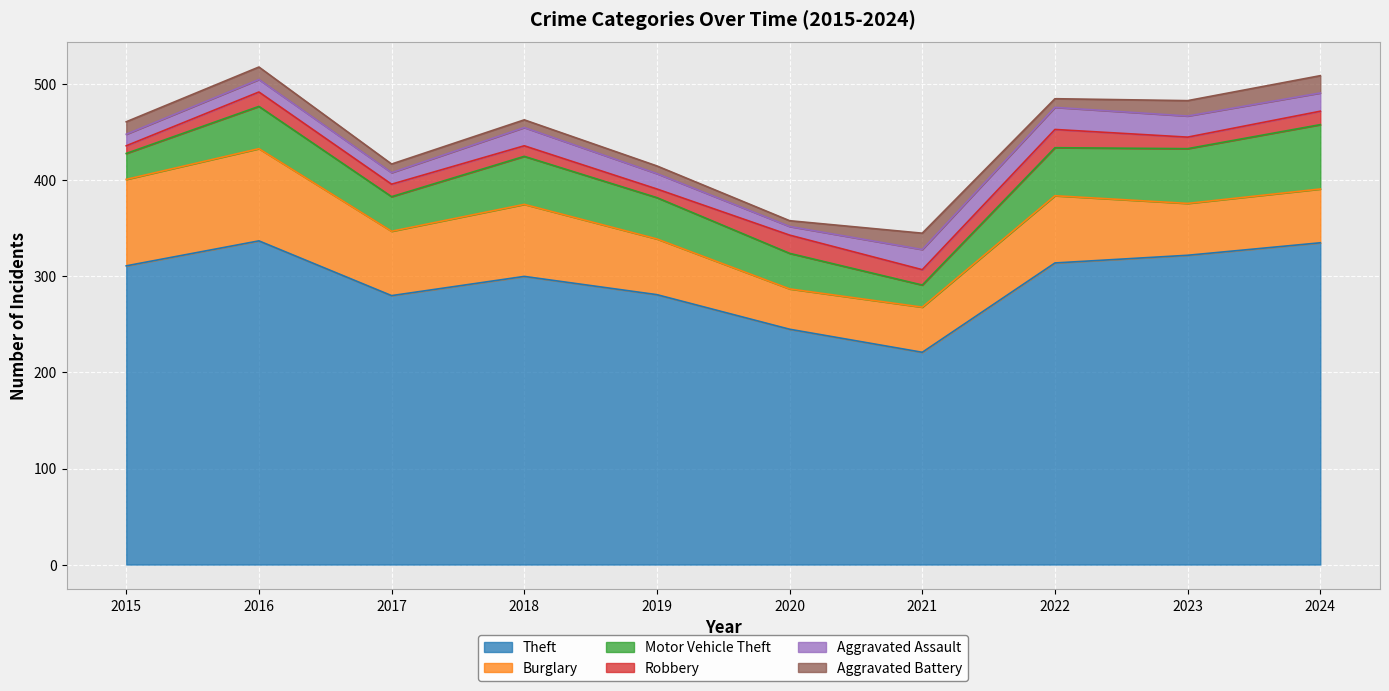

In Theft, how many points are higher than both neighbors (excluding endpoints)?

2